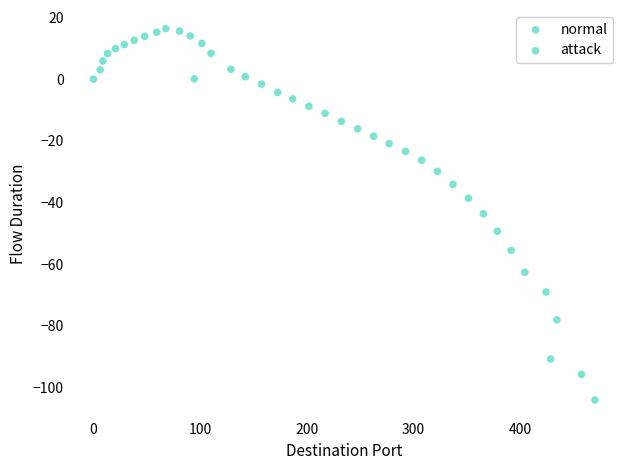

What is the range of Y values (max minus min)?

120.4